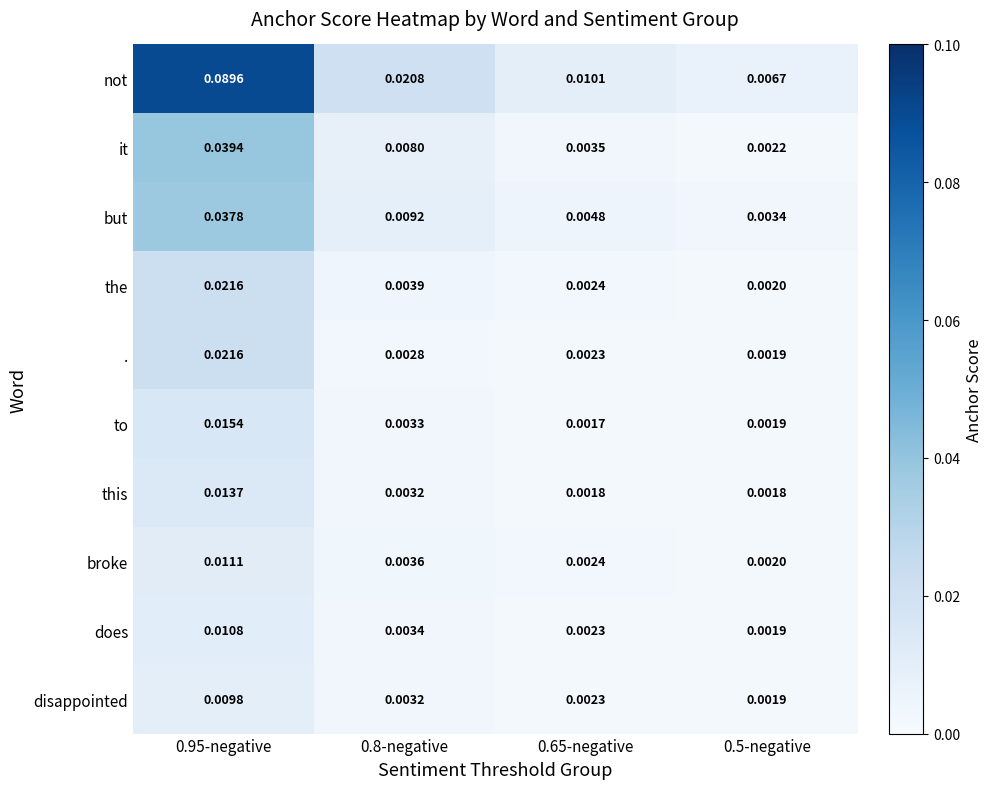

Is the value of . at 0.8-negative greater than the value of this at 0.95-negative?

No